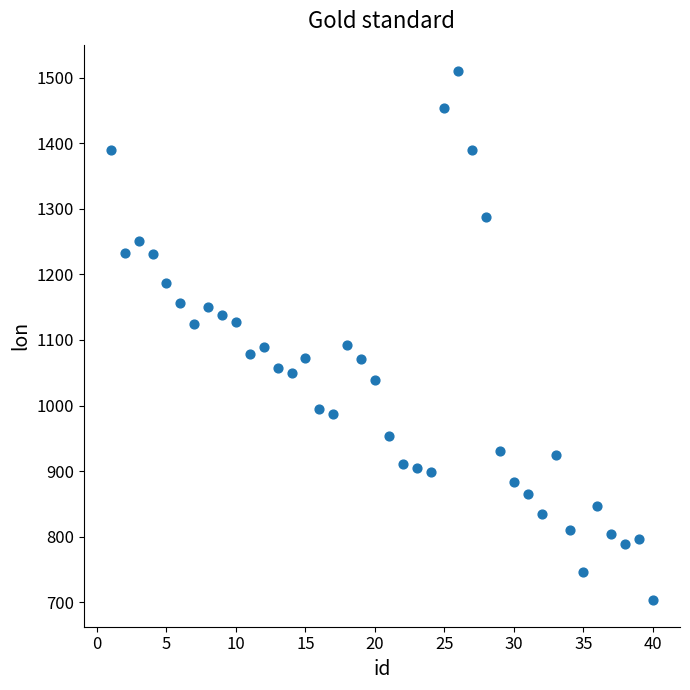

What is the range of Y values (max minus min)?

807